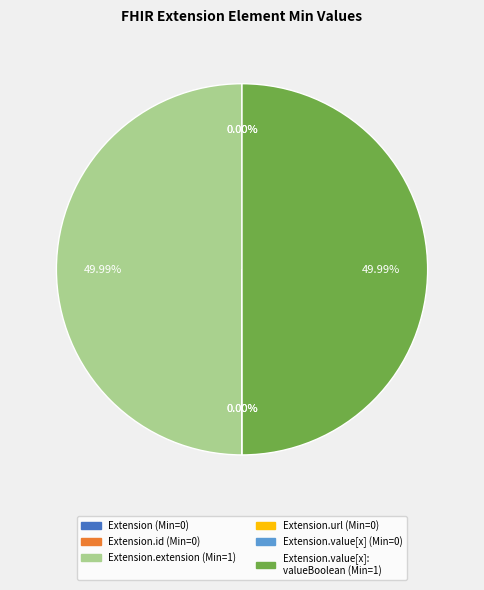

Rank the categories by value from highest to lowest.

Extension.extension, Extension.value[x]:valueBoolean, Extension, Extension.id, Extension.url, Extension.value[x]